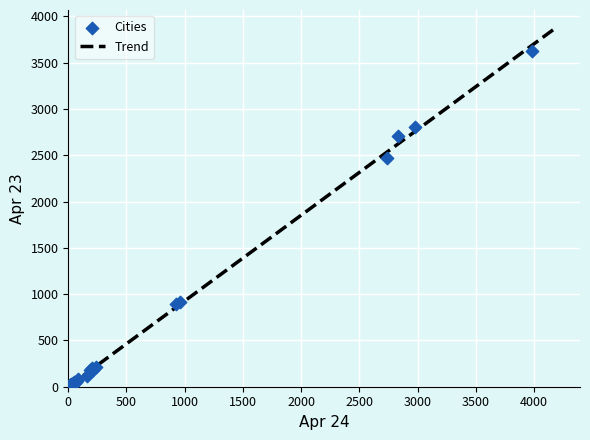

What Y value in the scatter plot is closest to 1812?

2467